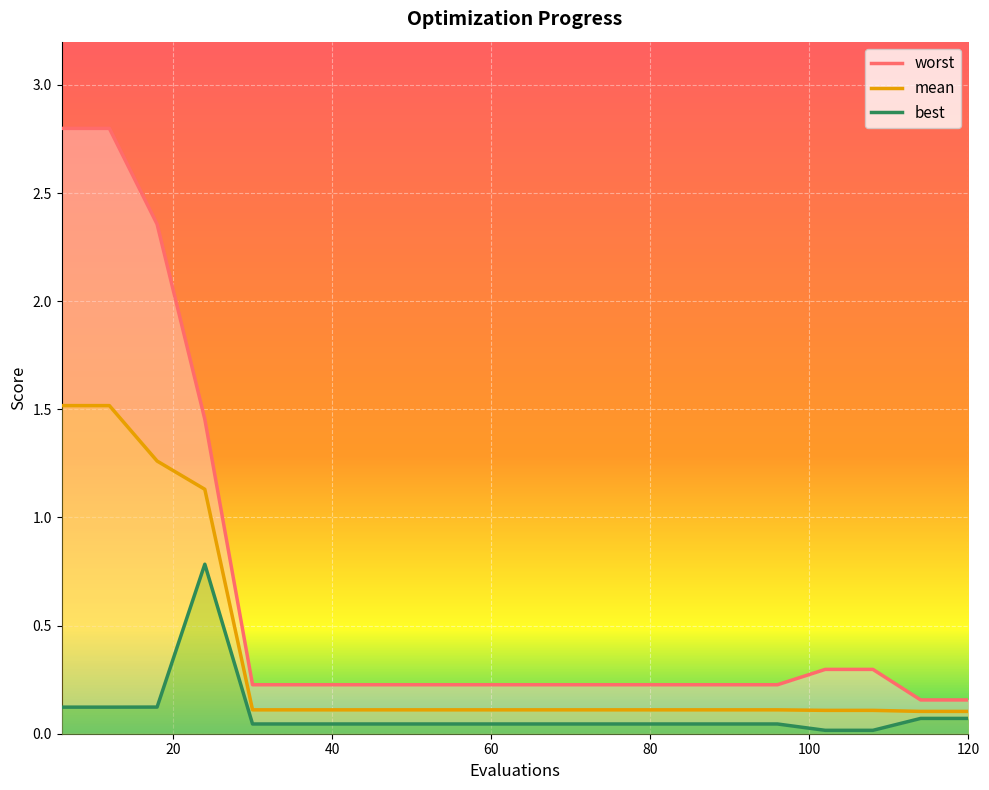

What is the highest value of the mean series?

1.5